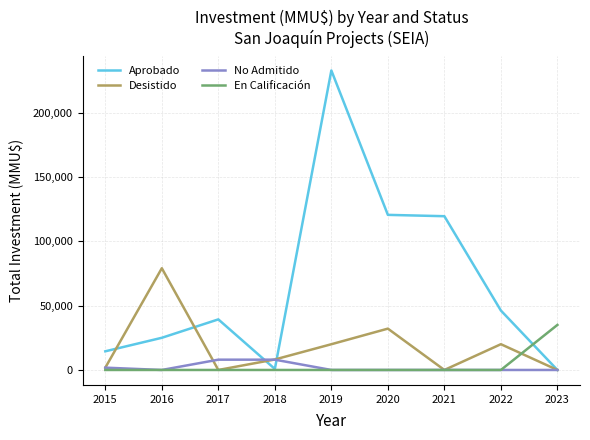

The En Calificación series shows -18223 at 2019. True or false?

False